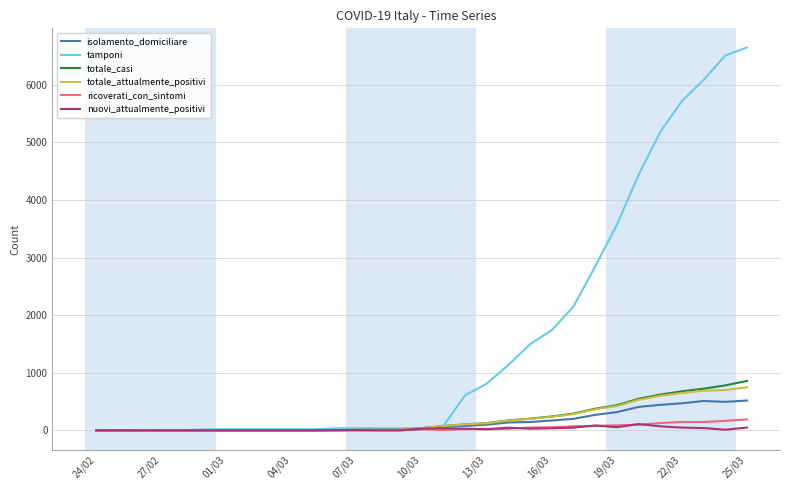

Which series has the widest spread of values?

tamponi